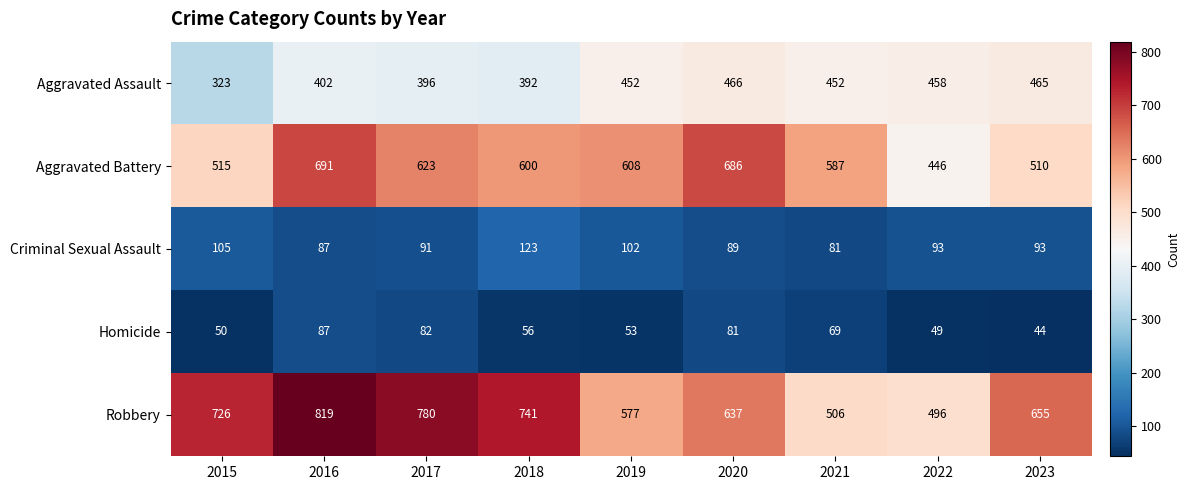

Rank the series at 2023 from highest to lowest value.

Robbery, Aggravated Battery, Aggravated Assault, Criminal Sexual Assault, Homicide